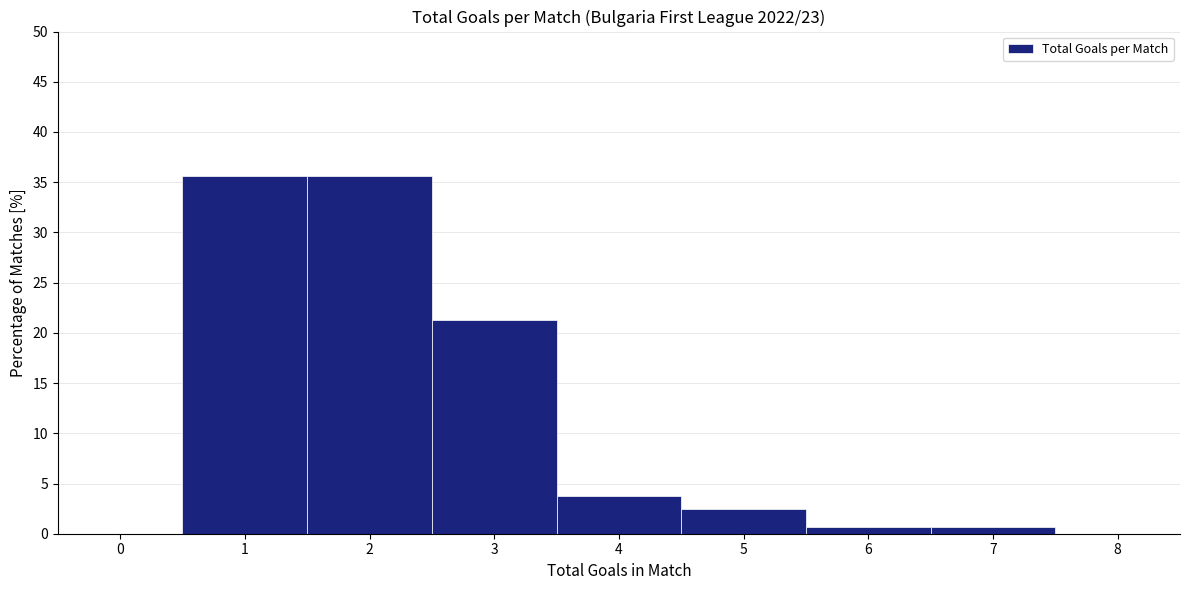

Reading left to right, transcribe this chart: for each bar, give the range it covers on the x-axis and its height. The values are not printed on the chart, so give them approximately, as read against the axis.

-0.5 to 0.5: 0
0.5 to 1.5: 35.5
1.5 to 2.5: 35.5
2.5 to 3.5: 21.5
3.5 to 4.5: 4.0
4.5 to 5.5: 2.5
5.5 to 6.5: 0.5
6.5 to 7.5: 0.5
7.5 to 8.5: 0